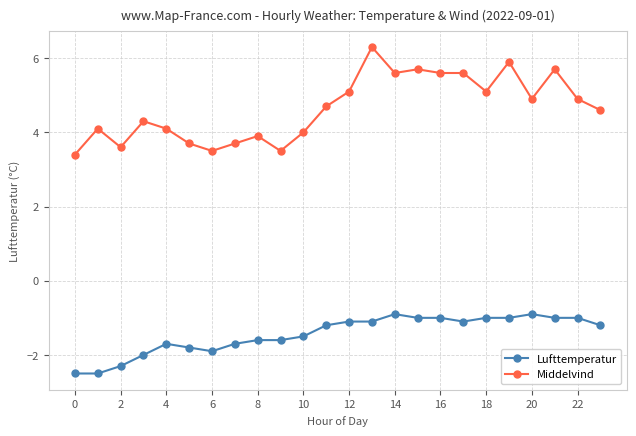

At how many categories does at least one series exceed 3?

24